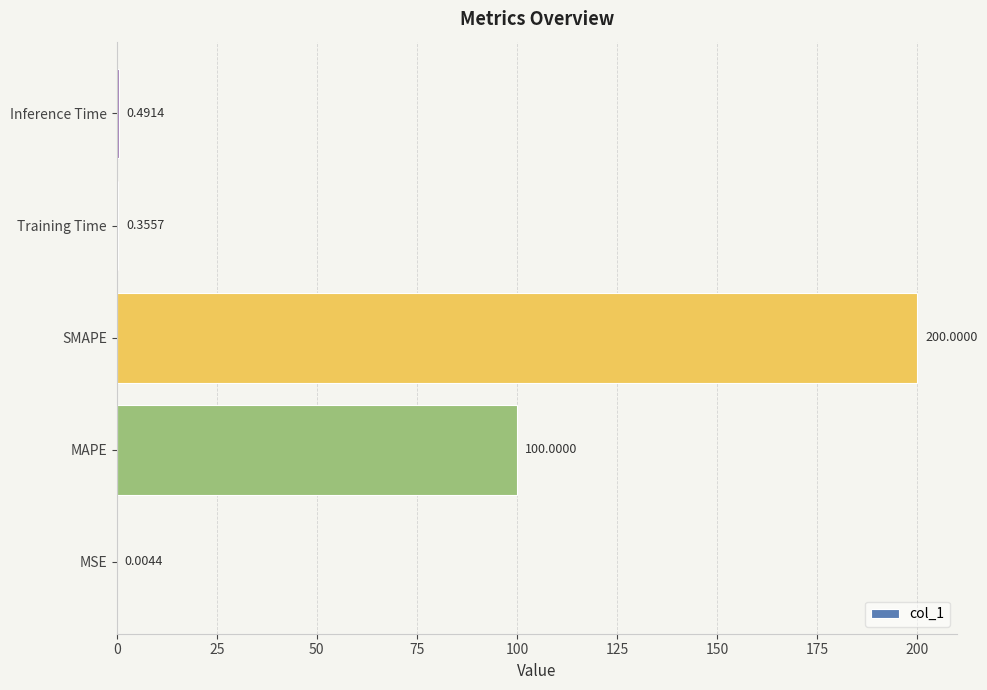

Which has a higher value, SMAPE or Training Time?

SMAPE